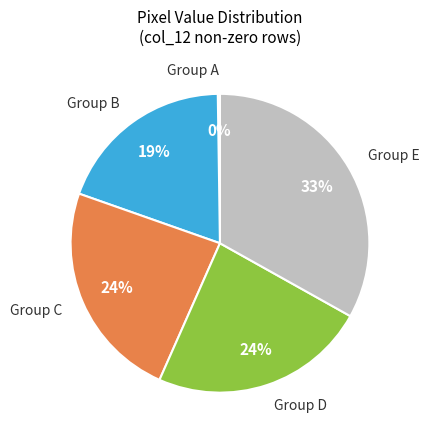

True or false: Group C accounts for 11% of the total.

False